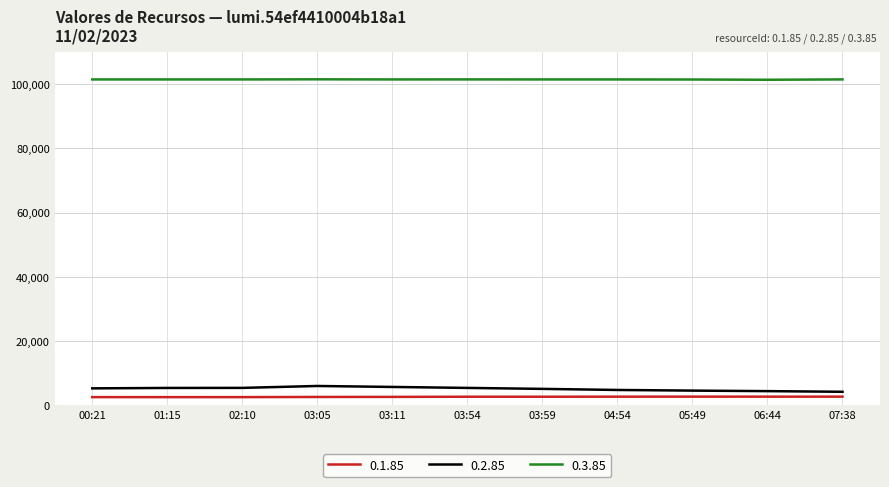

What is the minimum value for 0.2.85?

4229